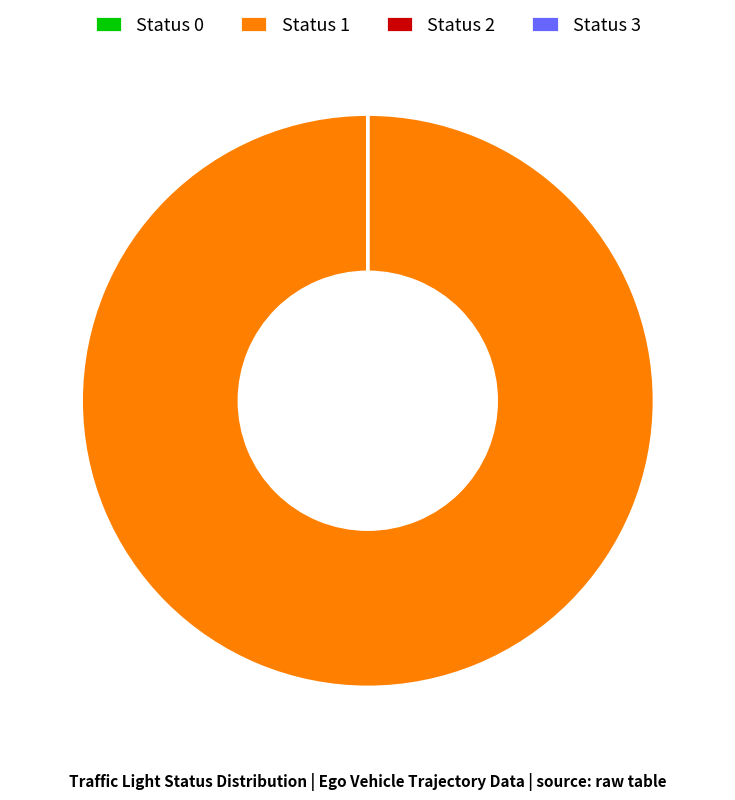

Which category accounts for the majority?

Status 1